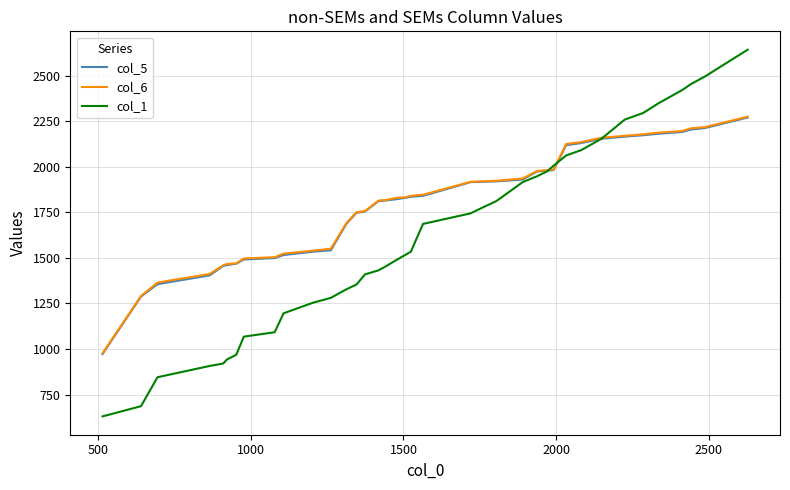

What is the lowest value of the col_1 series?

630.0